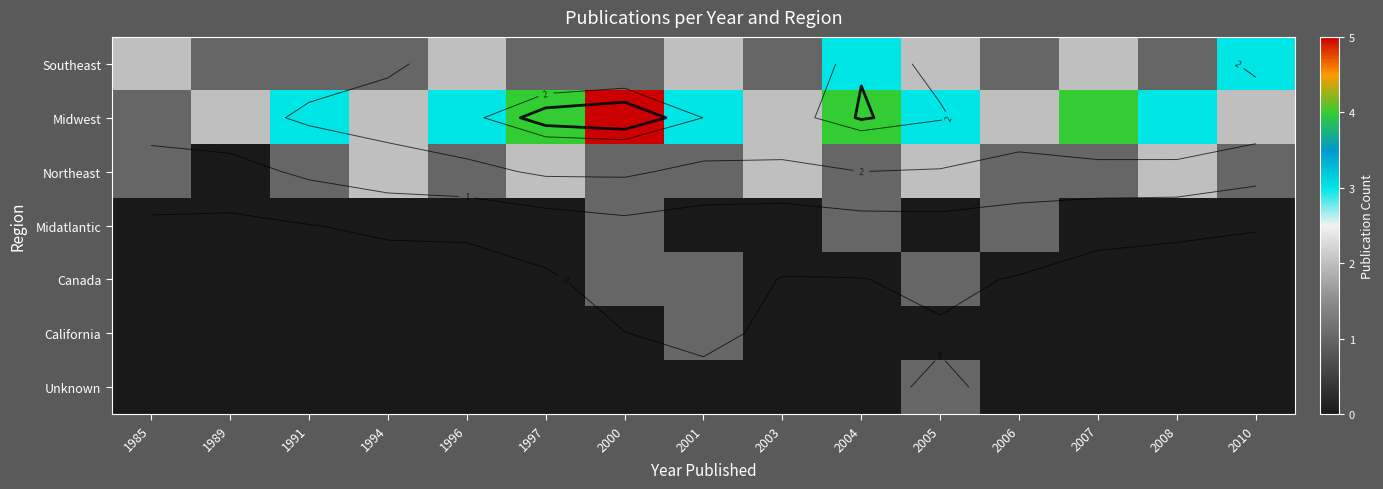

At which label does Canada reach its minimum?

1985